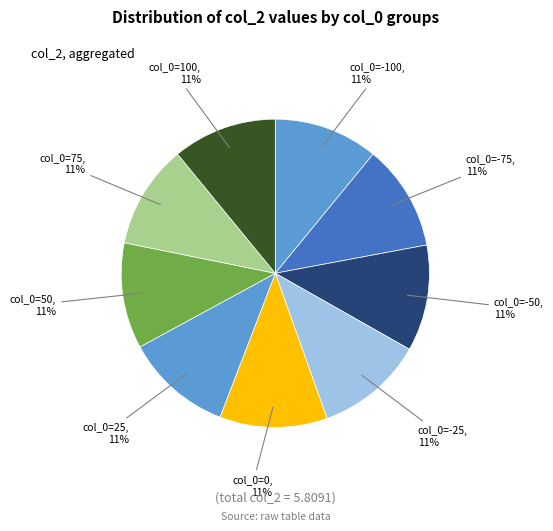

How many slices are in this pie chart?

9